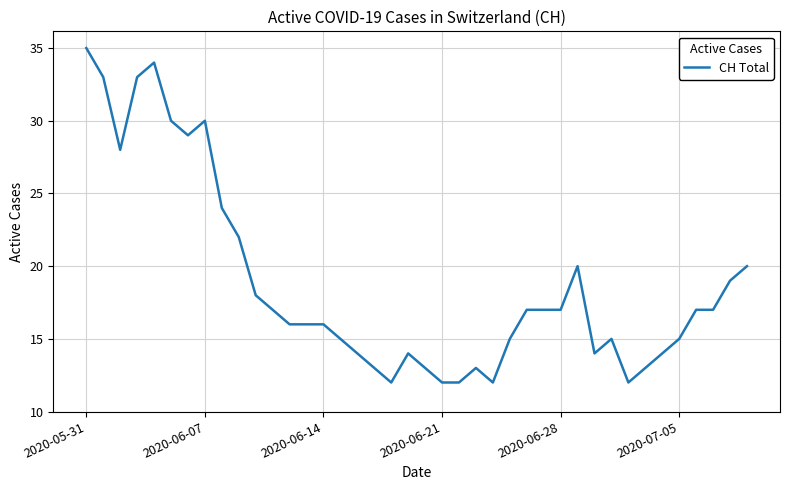

How many lines are shown in the chart?

1